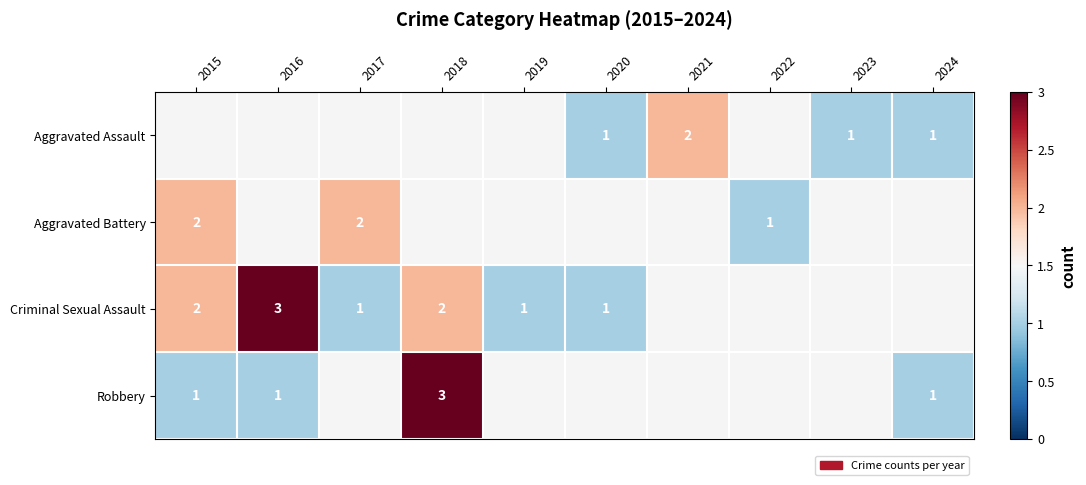

Which label corresponds to the smallest value in the chart?

2020